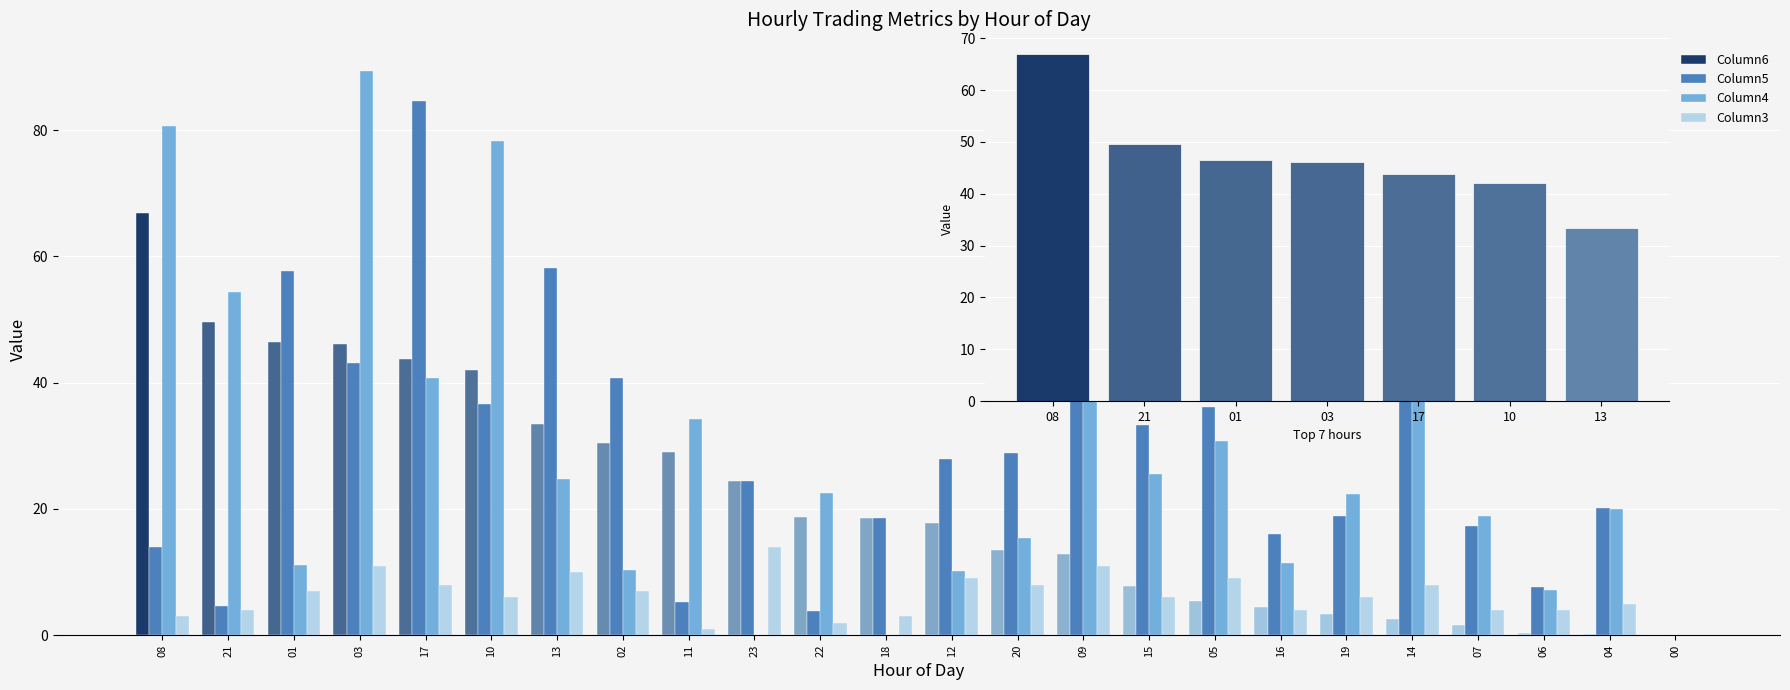

What position from the left is 17?

5